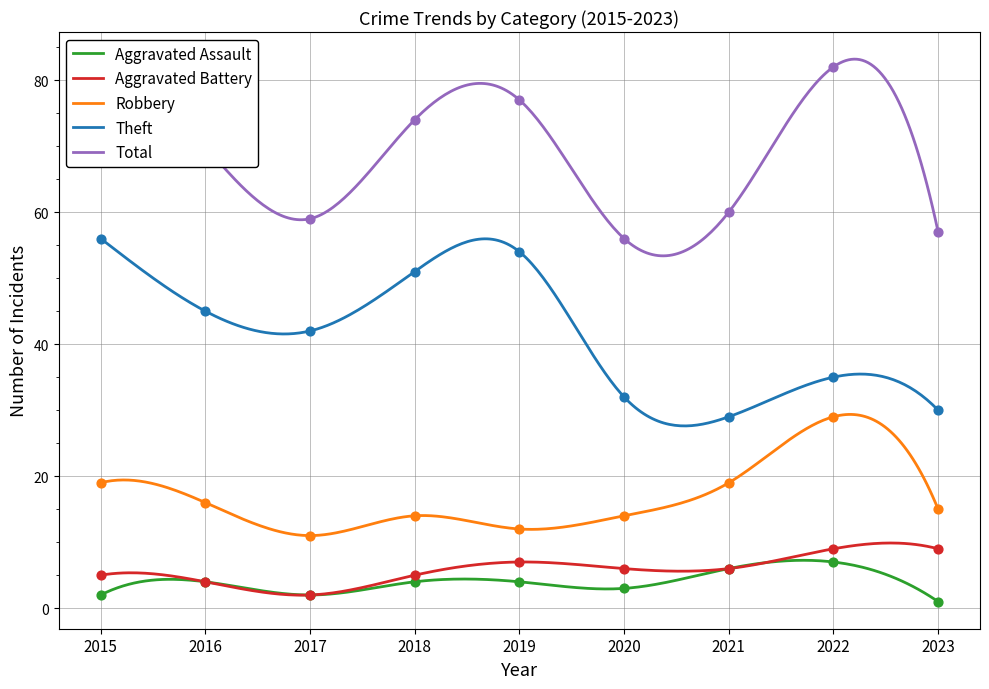

At how many categories does at least one series exceed 69?

5